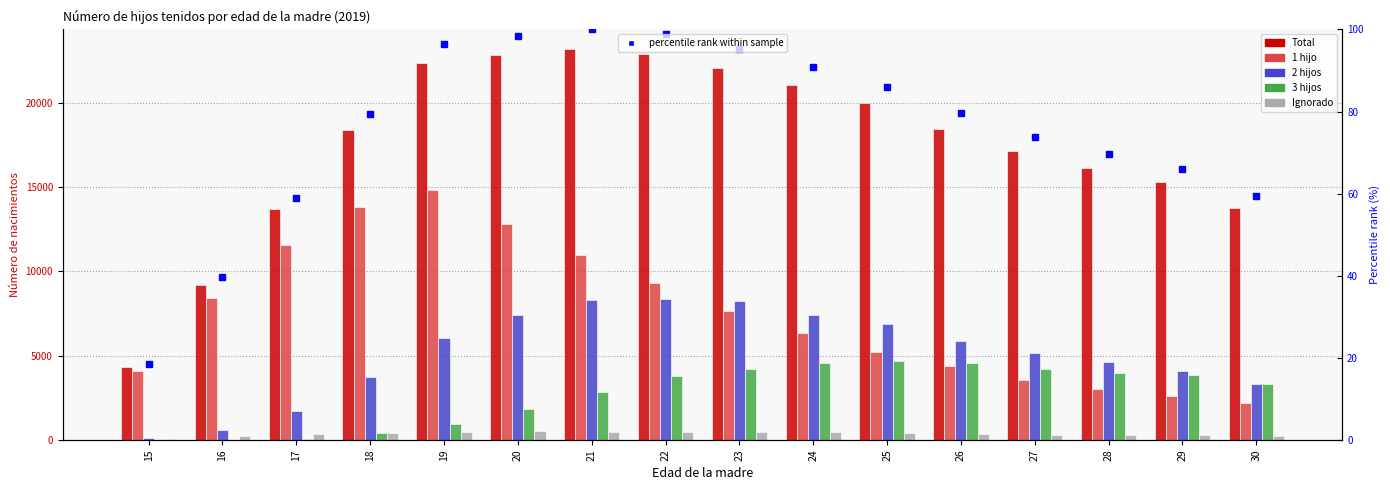

Reading left to right, list all the values displayed in this chart.

Total: 15=4309.0	16=9220.0	17=13680.0	18=18410.0	19=22365.0	20=22838.0	21=23191.0	22=22910.0	23=22069.0	24=21051.0	25=19968.0	26=18464.0	27=17139.0	28=16156.0	29=15292.0	30=13782.0
1 hijo: 15=4091.0	16=8404.0	17=11536.0	18=13840.0	19=14799.0	20=12815.0	21=10986.0	22=9306.0	23=7630.0	24=6346.0	25=5219.0	26=4369.0	27=3567.0	28=3012.0	29=2622.0	30=2221.0
2 hijos: 15=129.0	16=572.0	17=1717.0	18=3753.0	19=6025.0	20=7435.0	21=8314.0	22=8371.0	23=8217.0	24=7408.0	25=6856.0	26=5853.0	27=5166.0	28=4623.0	29=4088.0	30=3346.0
3 hijos: 15=5.0	16=22.0	17=80.0	18=386.0	19=971.0	20=1835.0	21=2844.0	22=3772.0	23=4215.0	24=4554.0	25=4656.0	26=4567.0	27=4220.0	28=3977.0	29=3861.0	30=3344.0
Ignorado: 15=84.0	16=222.0	17=343.0	18=413.0	19=486.0	20=514.0	21=501.0	22=457.0	23=446.0	24=473.0	25=399.0	26=361.0	27=302.0	28=313.0	29=320.0	30=259.0
percentile rank within sample: 15=18.6	16=39.8	17=59.0	18=79.4	19=96.4	20=98.5	21=100.0	22=98.8	23=95.2	24=90.8	25=86.1	26=79.6	27=73.9	28=69.7	29=65.9	30=59.4